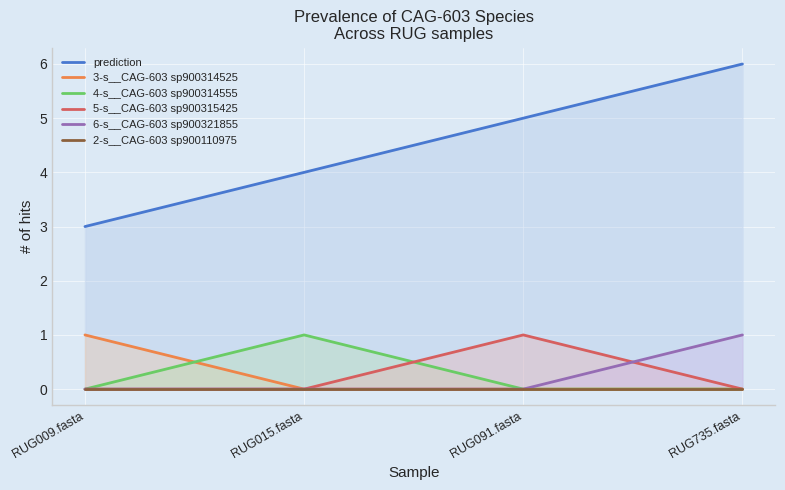

What is the difference between the highest and lowest values at RUG009.fasta?

3